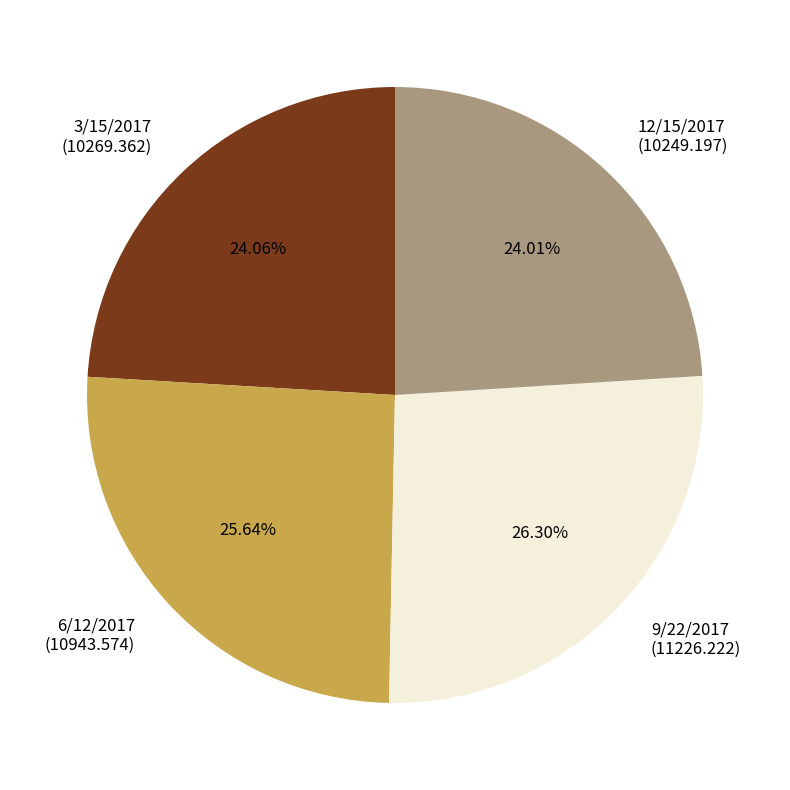

Is 12/15/2017 the majority of the pie?

No